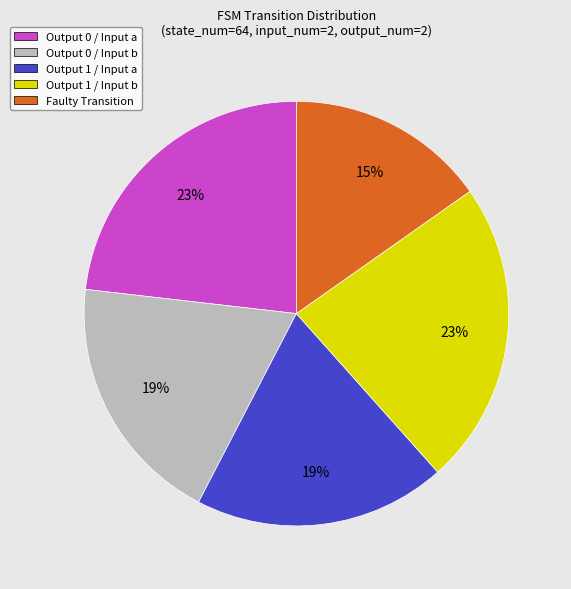

To the nearest percent, what percentage of the pie is Output 1 / Input b?

23%